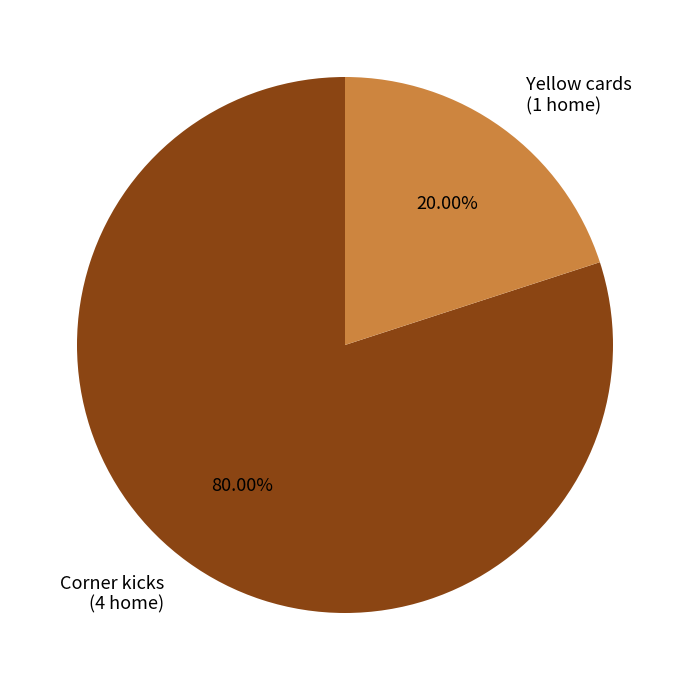

Rank the categories by value from highest to lowest.

Corner kicks, Yellow cards